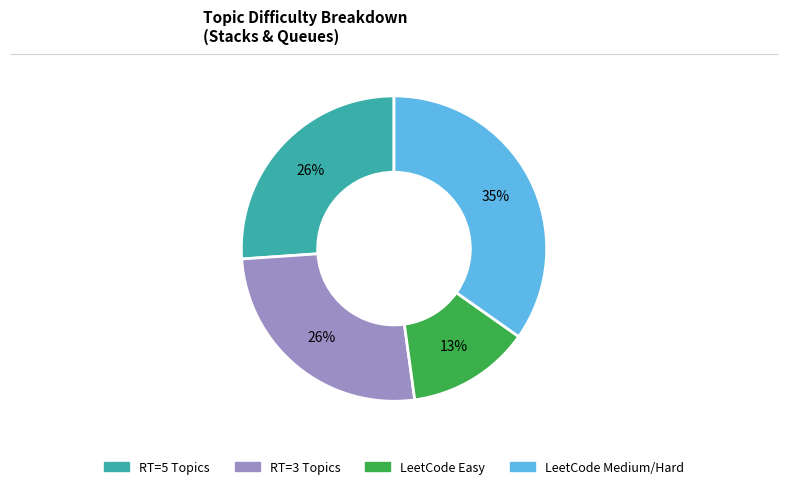

To the nearest percent, what is the difference between the largest and smallest slice percentages?

22%